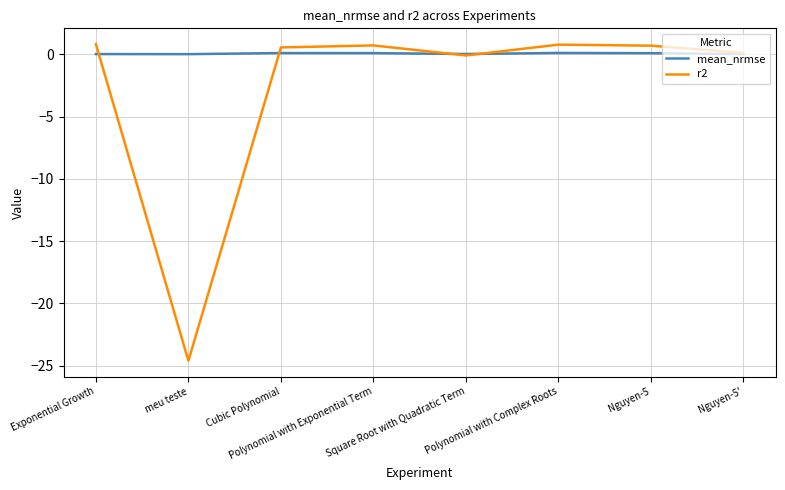

List the series in order of their overall mean, lowest first.

r2, mean_nrmse